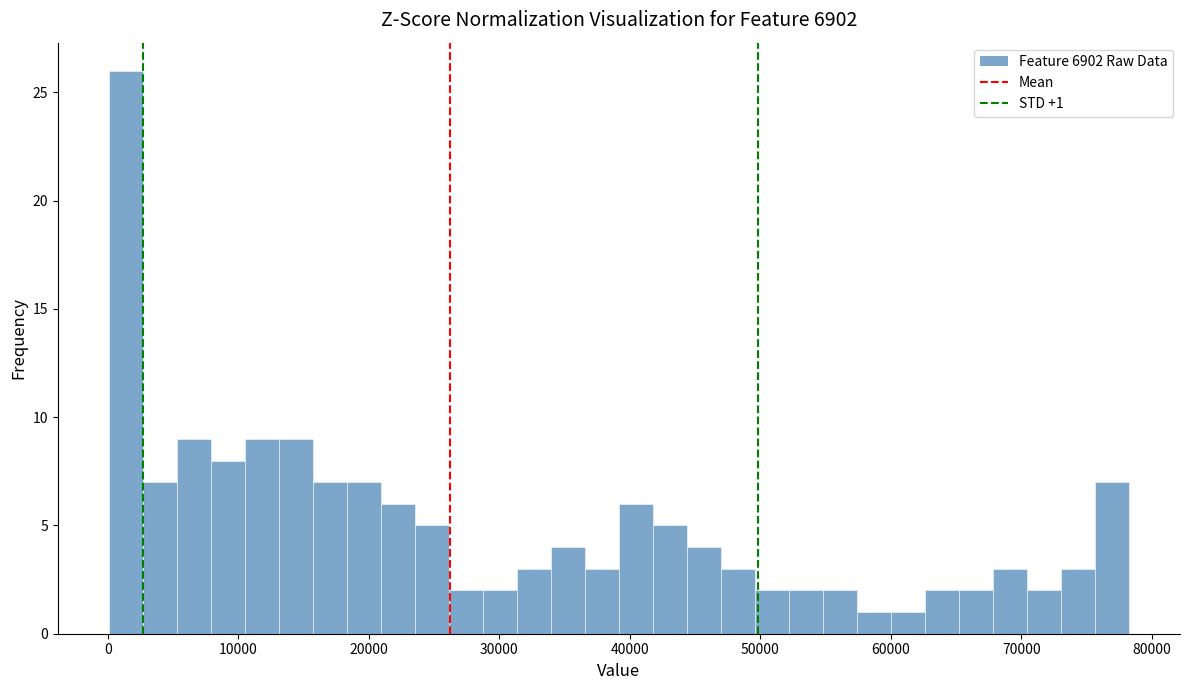

Read against the x-axis, roughly where is the centre of the tallest bar?

1000